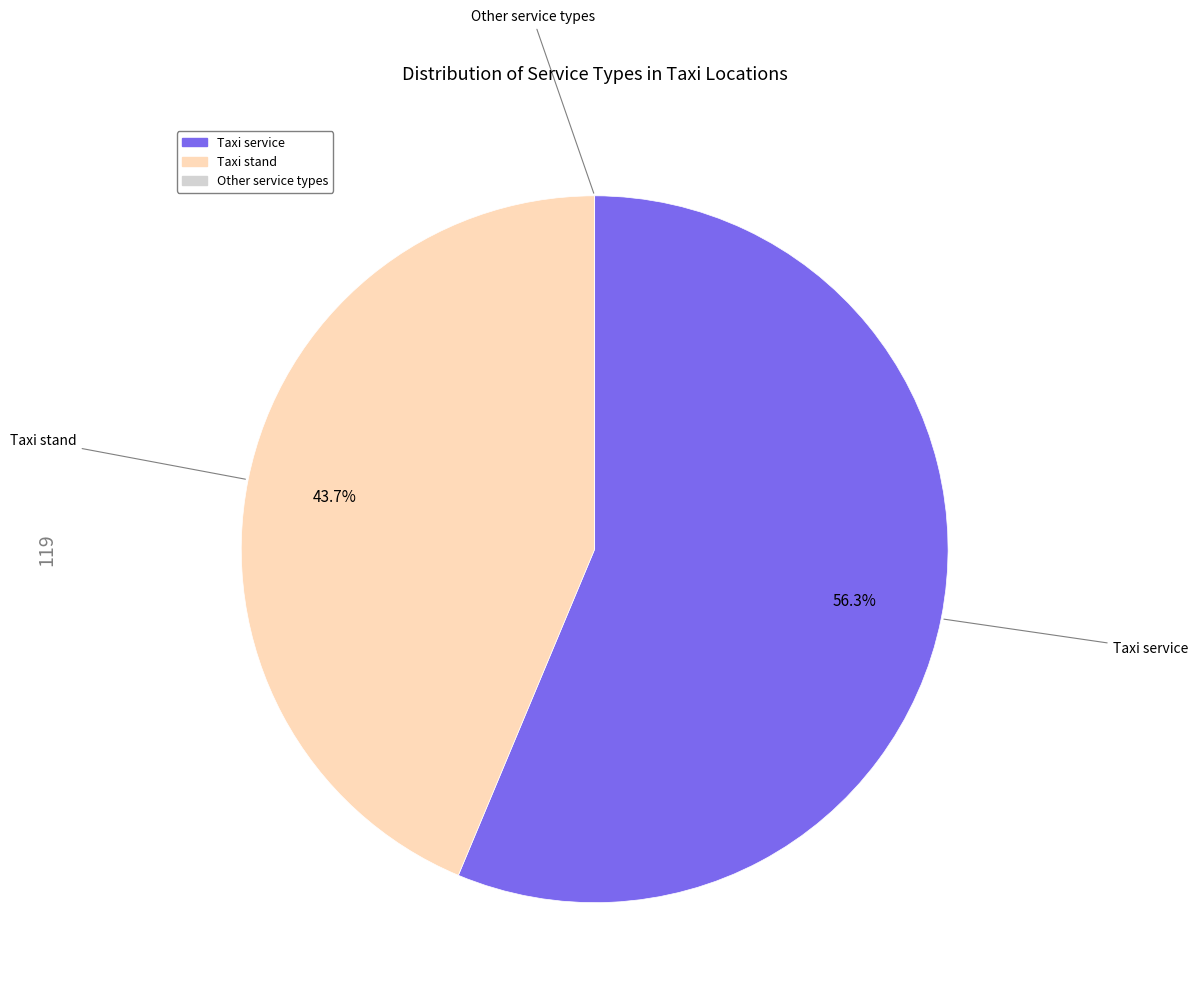

Approximately how many times larger is the value at Taxi stand compared to Taxi service?

0.8